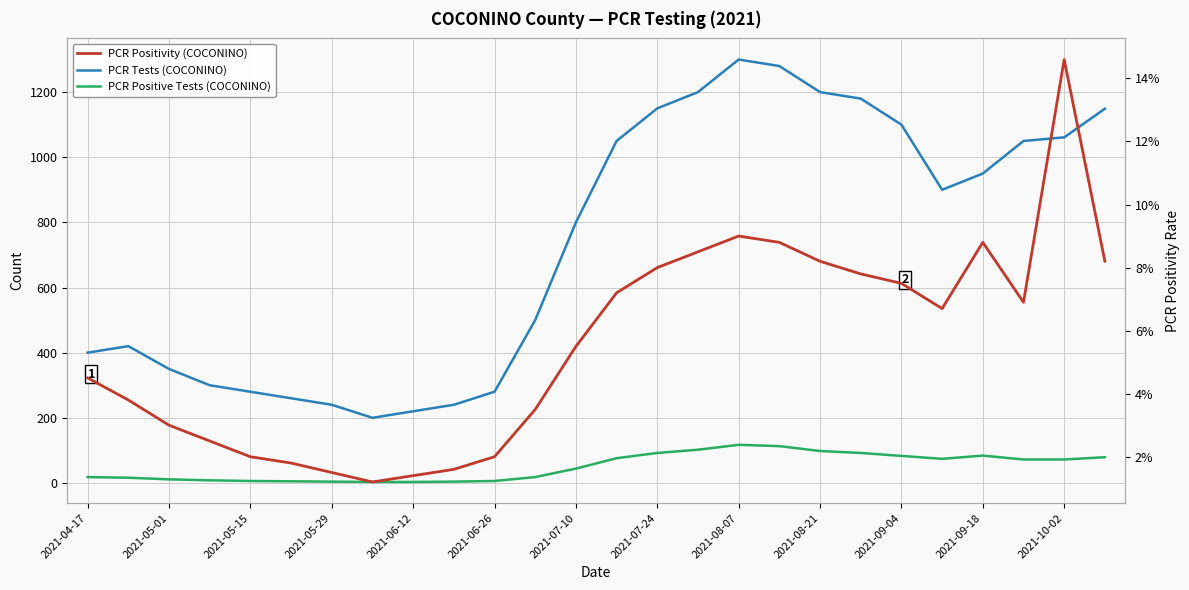

What is the value of the PCR Positive Tests (COCONINO) point at the 13th from the left?

44.0